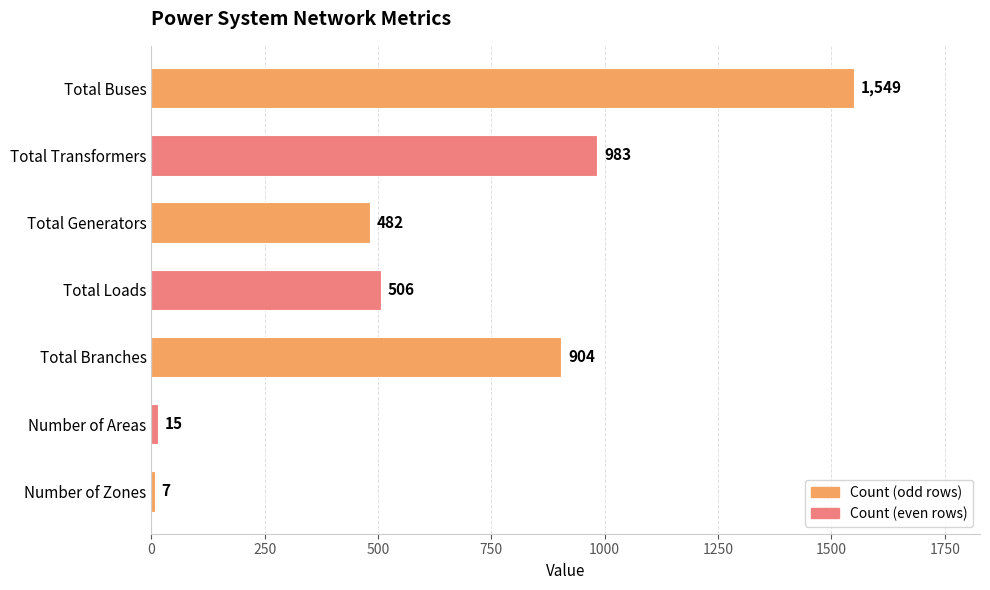

What is the sum of all values?

4446